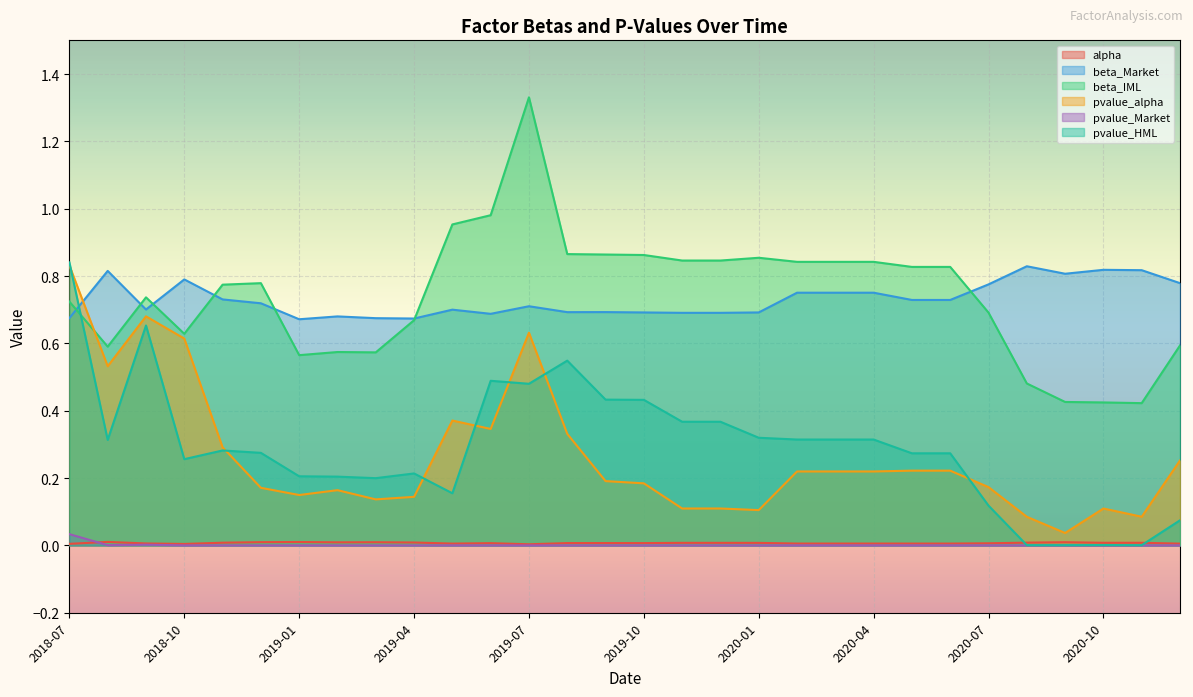

Is it true that beta_Market equals 1.0 at 2020-05?

False